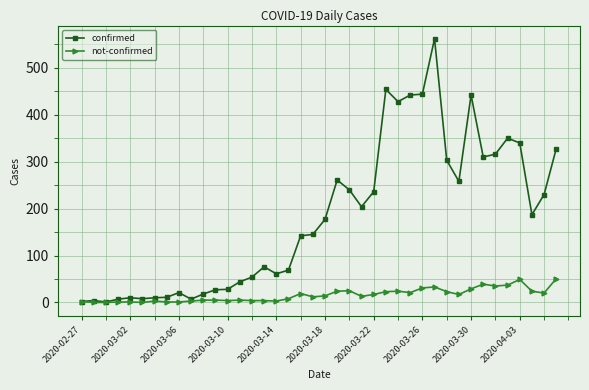

What is the maximum value shown in the chart?

562